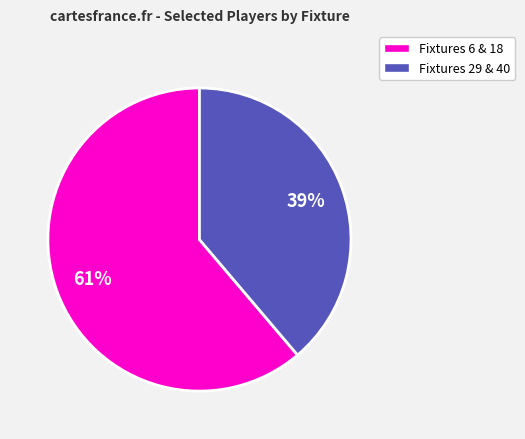

To the nearest percent, what is the average slice percentage?

50%